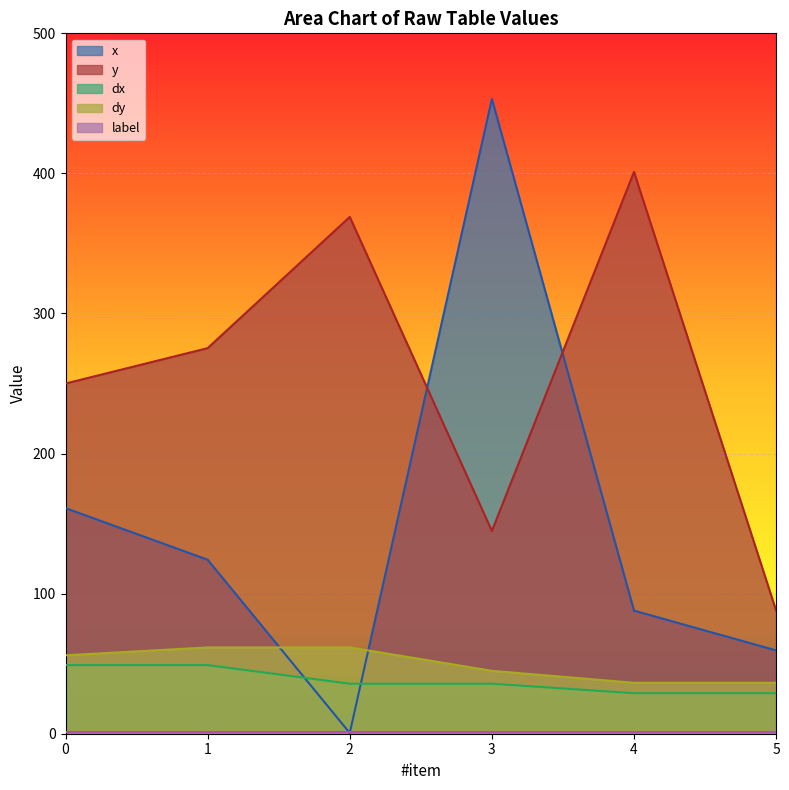

What is the value of the x point at the 6th from the left?

59.5